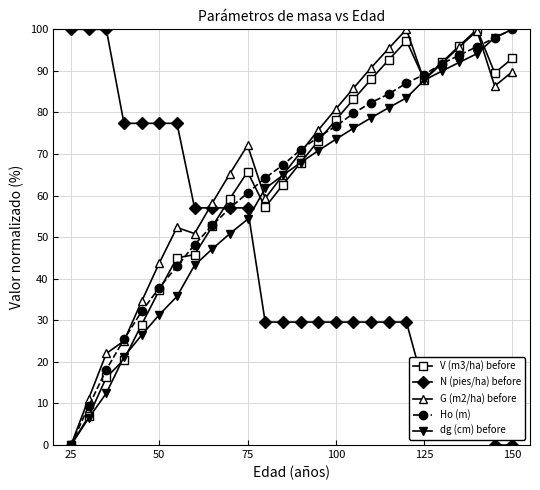

True or false: dg (cm) before has more than 2 points higher than both neighbors.

False